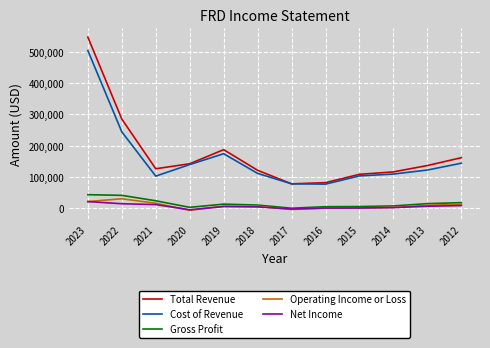

True or false: Cost of Revenue and Operating Income or Loss cross at least once.

False